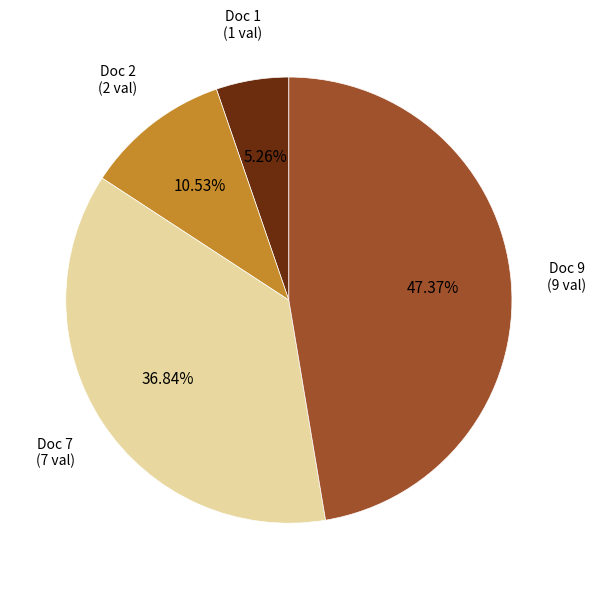

Is there any slice that represents more than half of the pie?

No